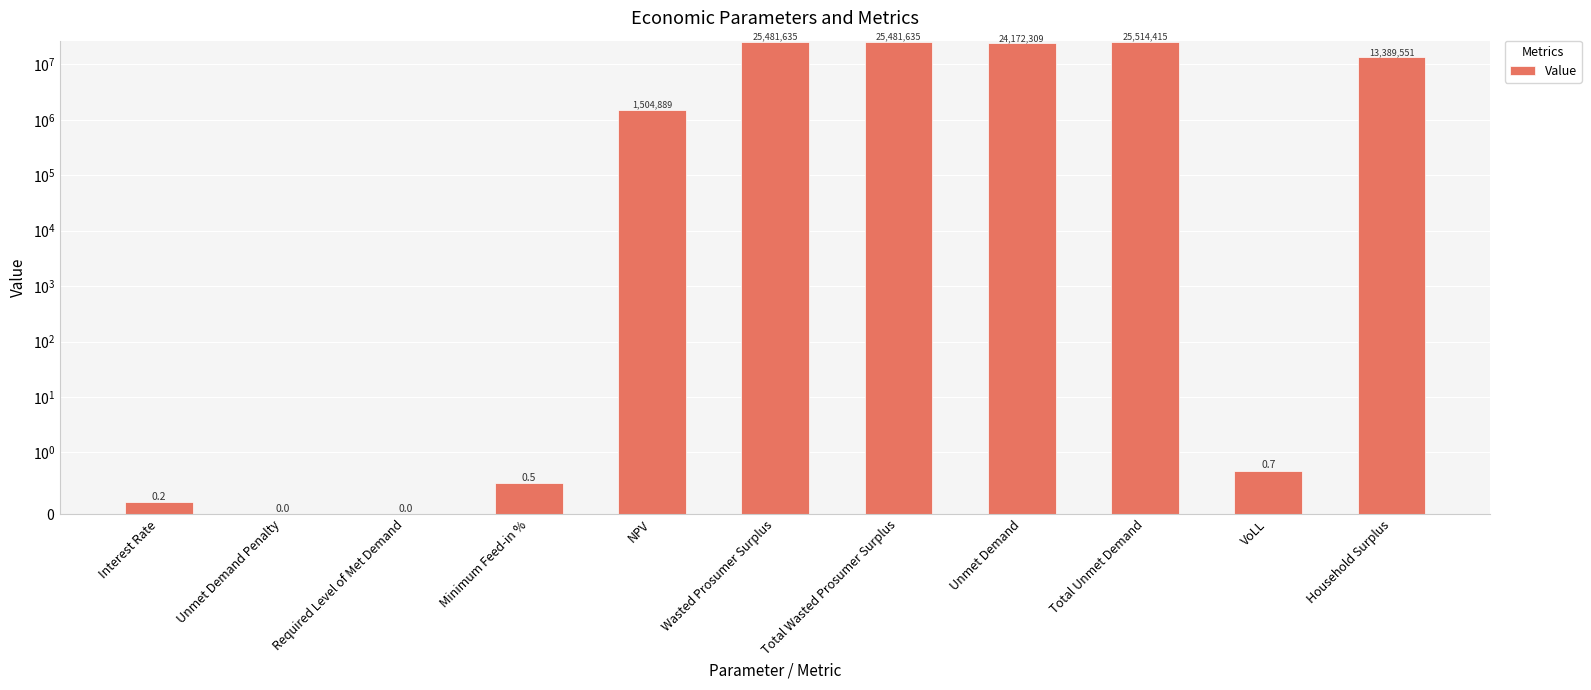

What is the difference between the second highest and second lowest values?

25481635.3